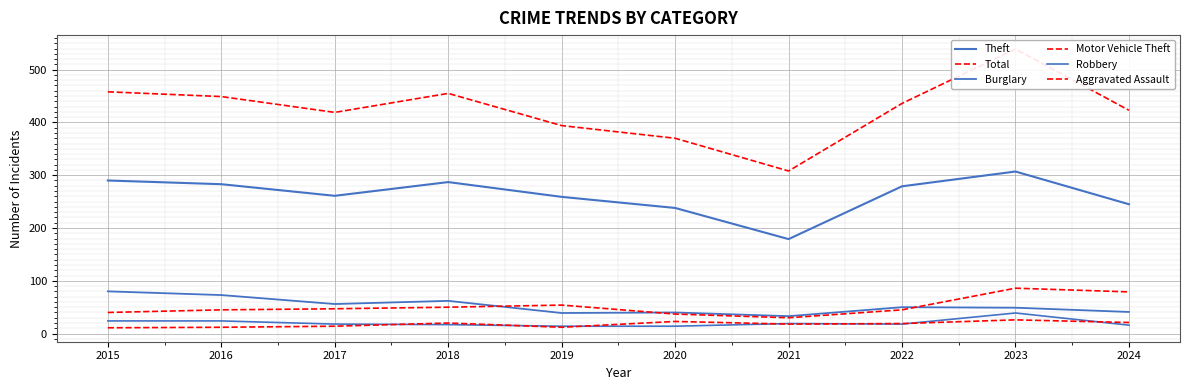

List the labels in order of Motor Vehicle Theft value, largest first.

2023, 2024, 2019, 2018, 2017, 2016, 2022, 2015, 2020, 2021